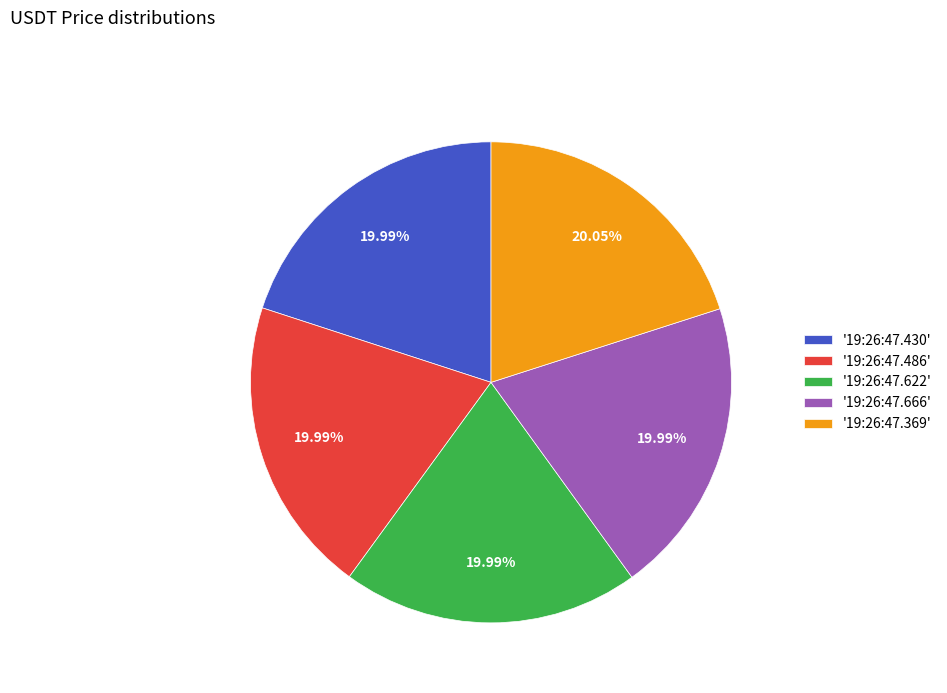

What is the ratio of the value at '19:26:47.486' to the value at '19:26:47.430'?

1.0